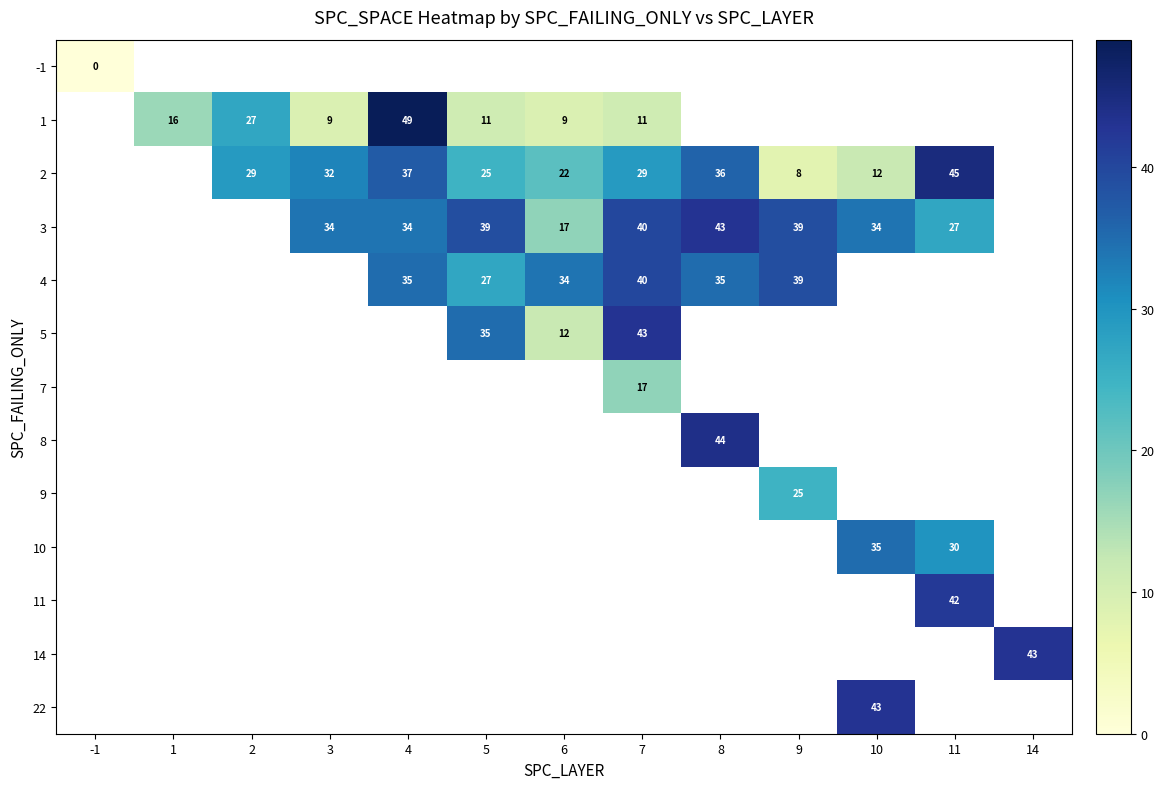

The 1 series shows 42 at 2. True or false?

False